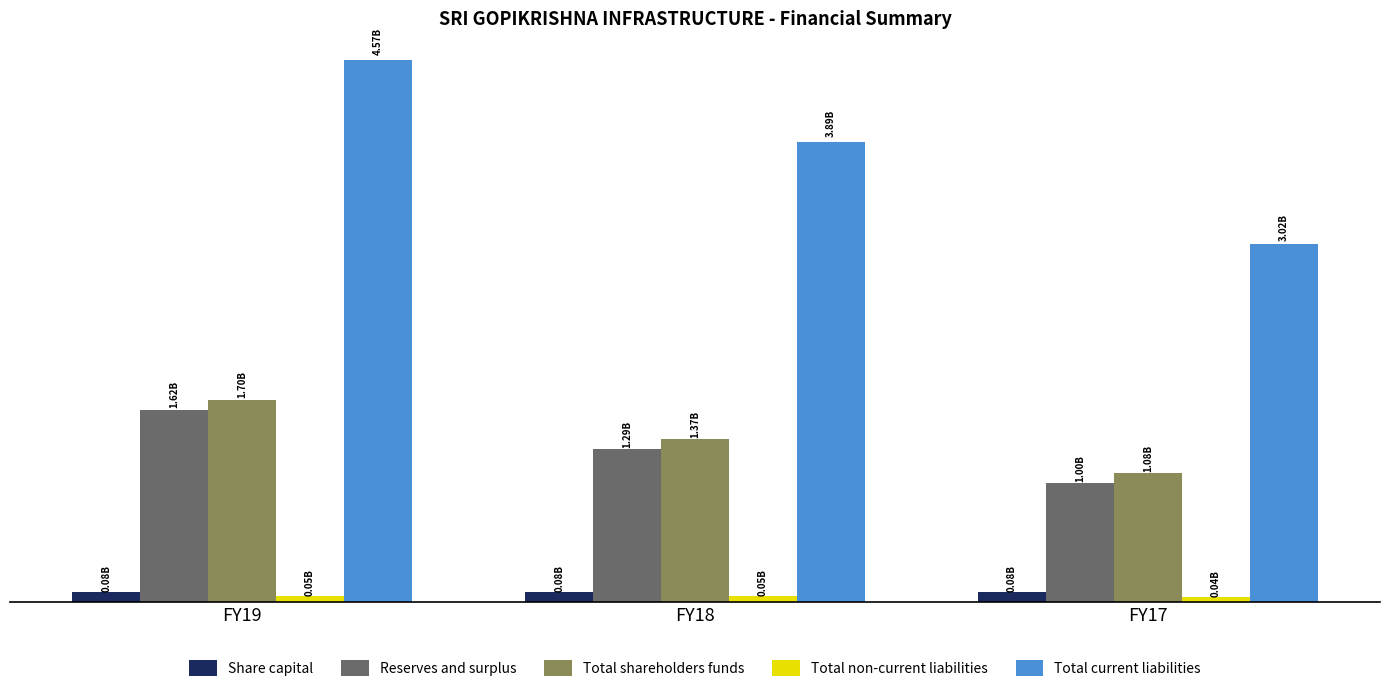

Is the value of Total non-current liabilities at FY18 greater than the value of Reserves and surplus at FY17?

No